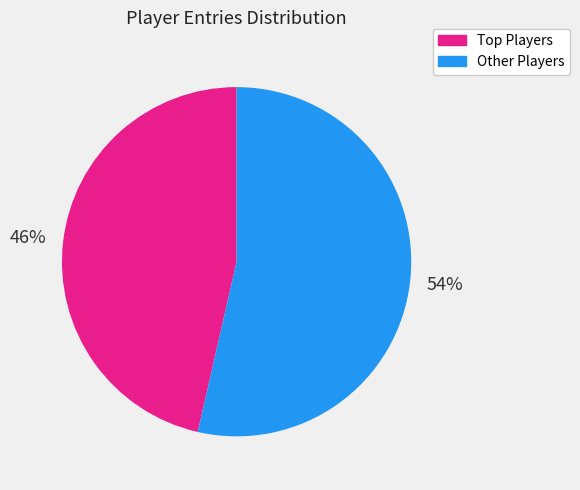

To the nearest percent, what is the average slice percentage?

50%